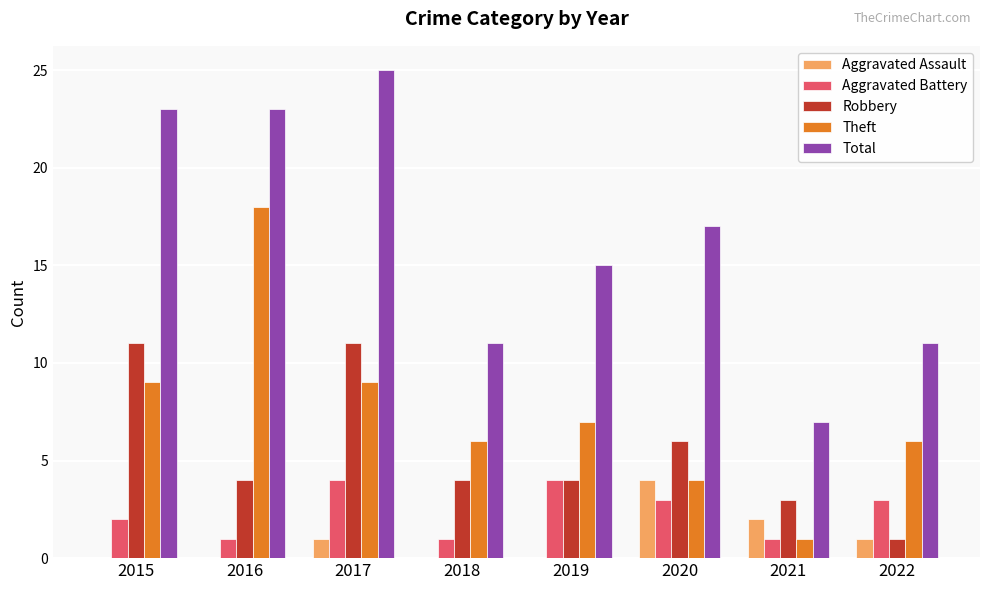

What is the approximate value of Total at 2020, to the nearest 10?

20